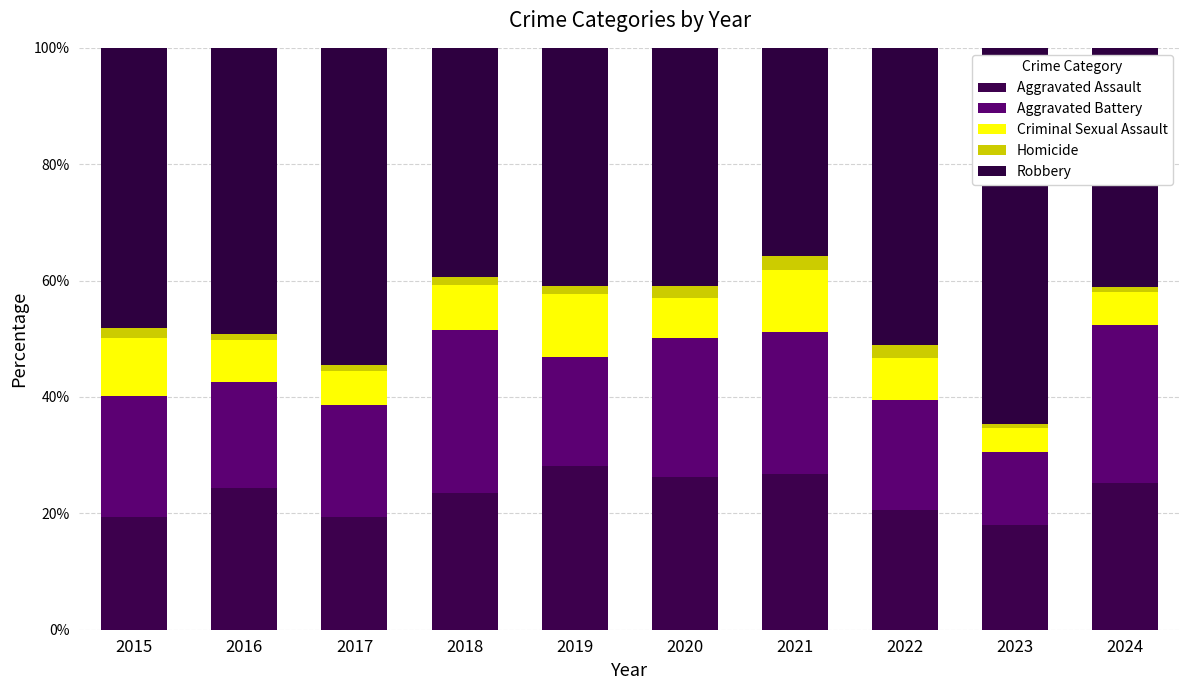

At which label does Robbery first exceed 48?

2015